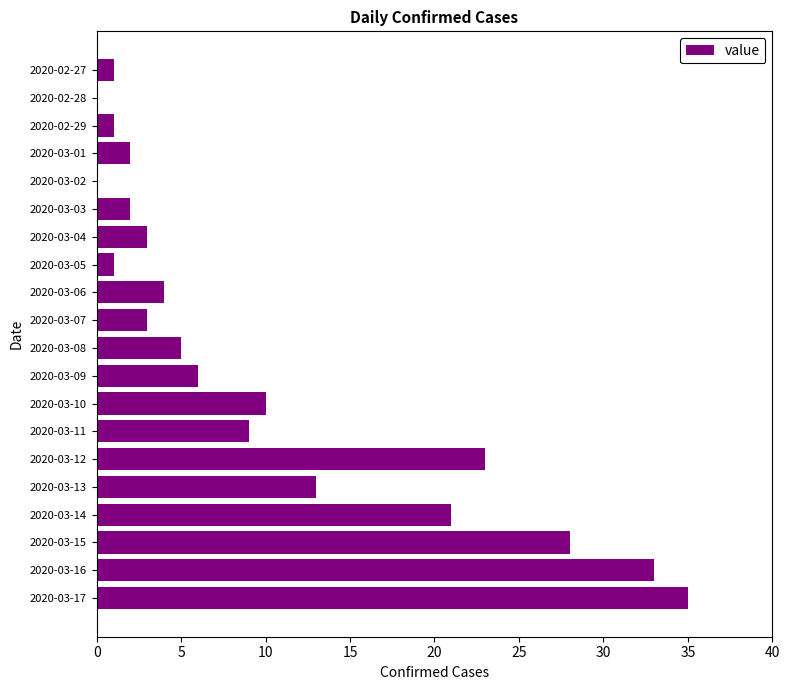

What is the maximum value shown in the chart?

35